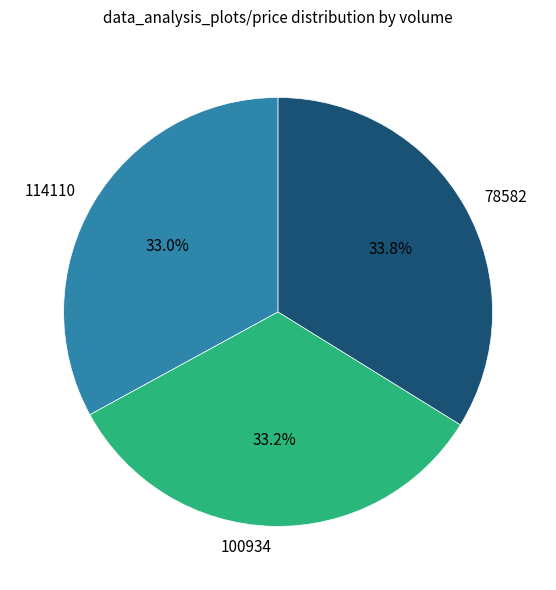

Is there a majority slice in this chart?

No